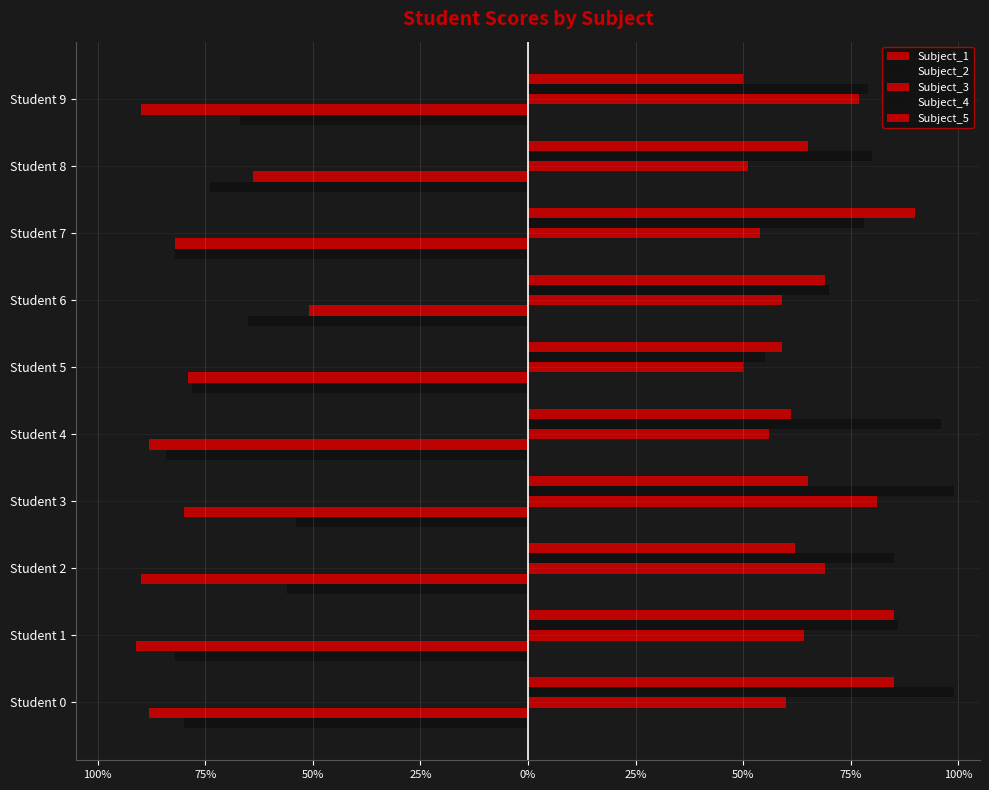

Does the chart contain any negative values?

Yes